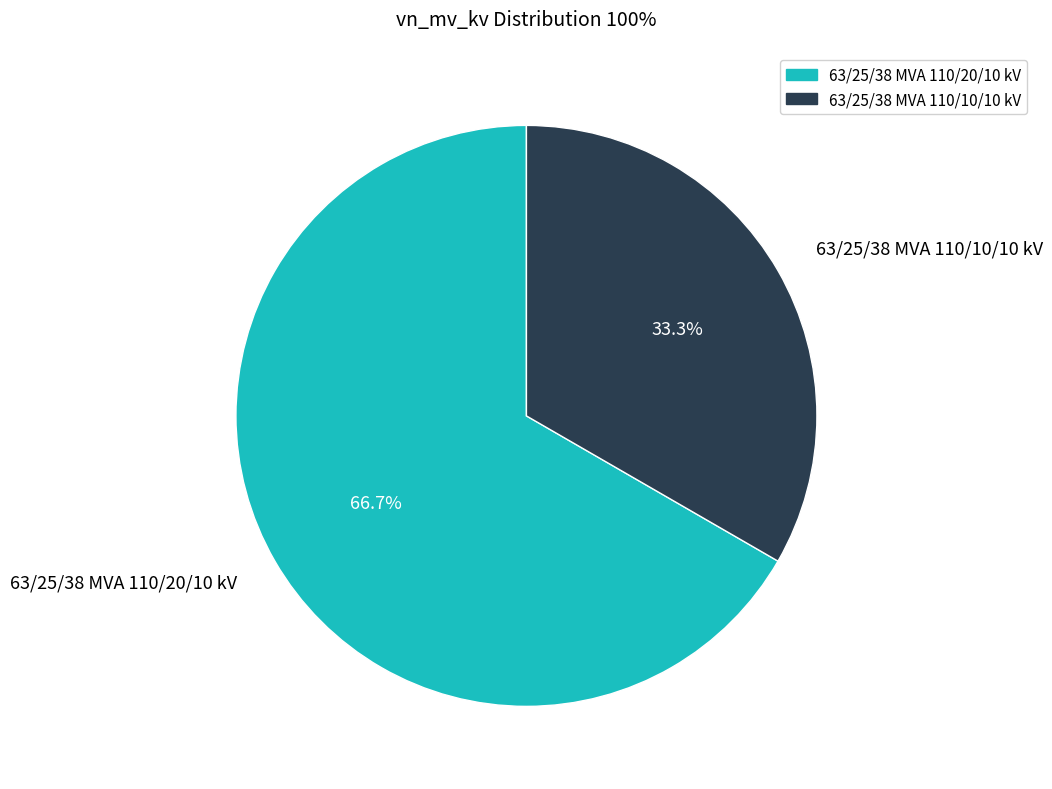

To the nearest percent, what percentage of the pie is 63/25/38 MVA 110/10/10 kV?

33%